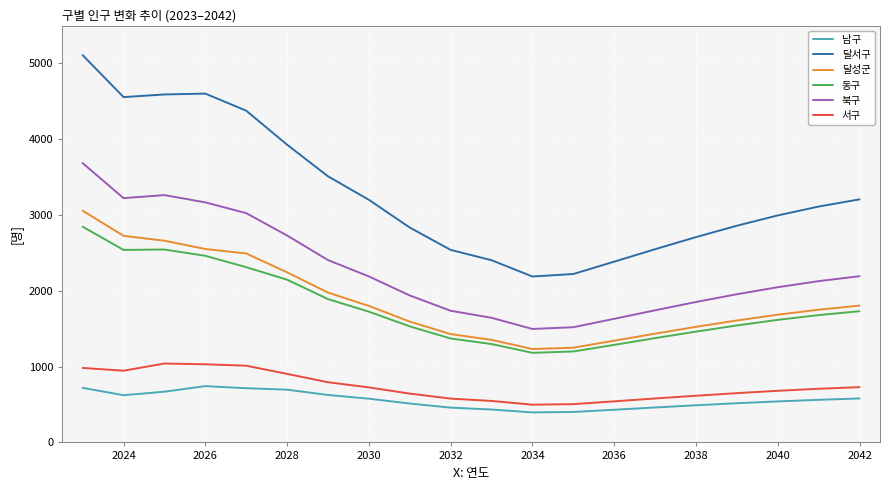

How many lines are shown in the chart?

6